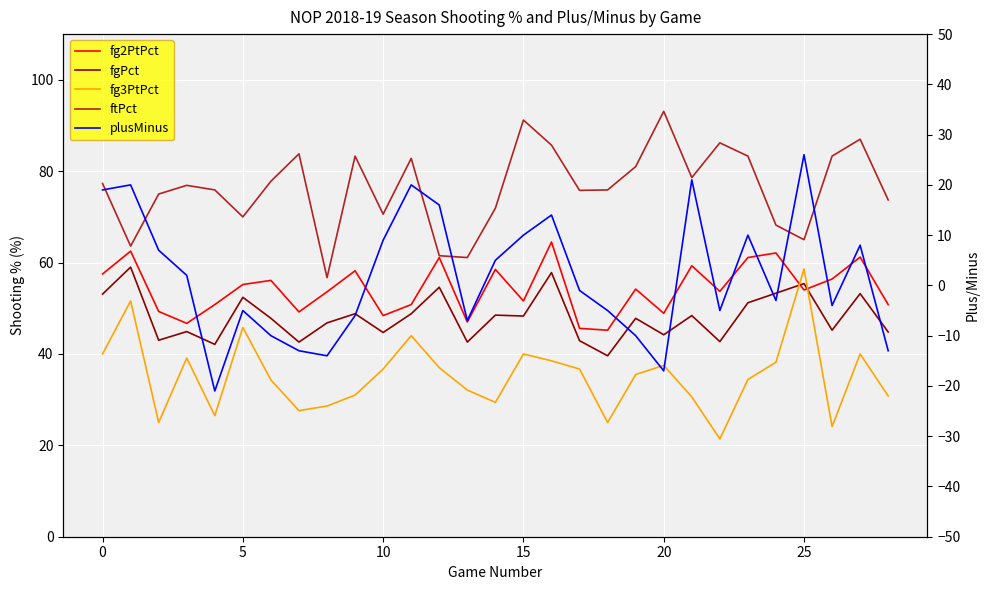

Where do fg3PtPct and fg2PtPct first cross each other?

24 and 25